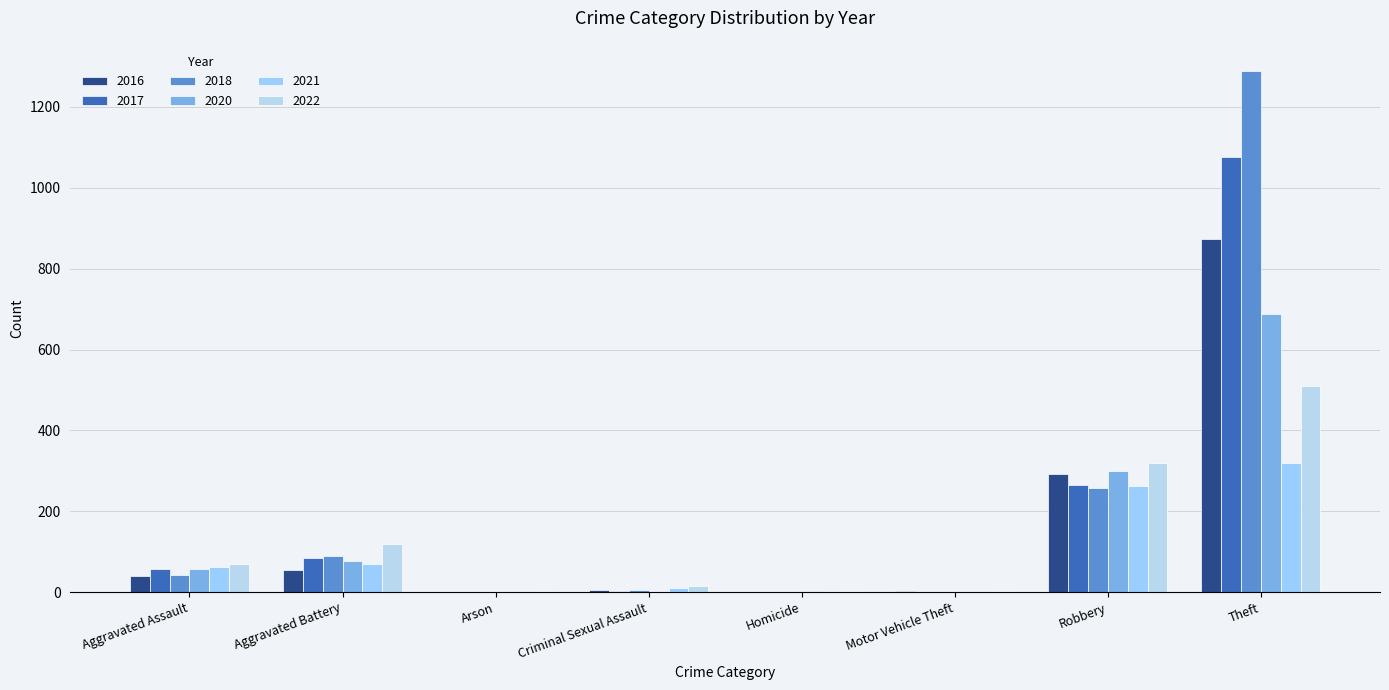

Count the number of data series in this chart.

6